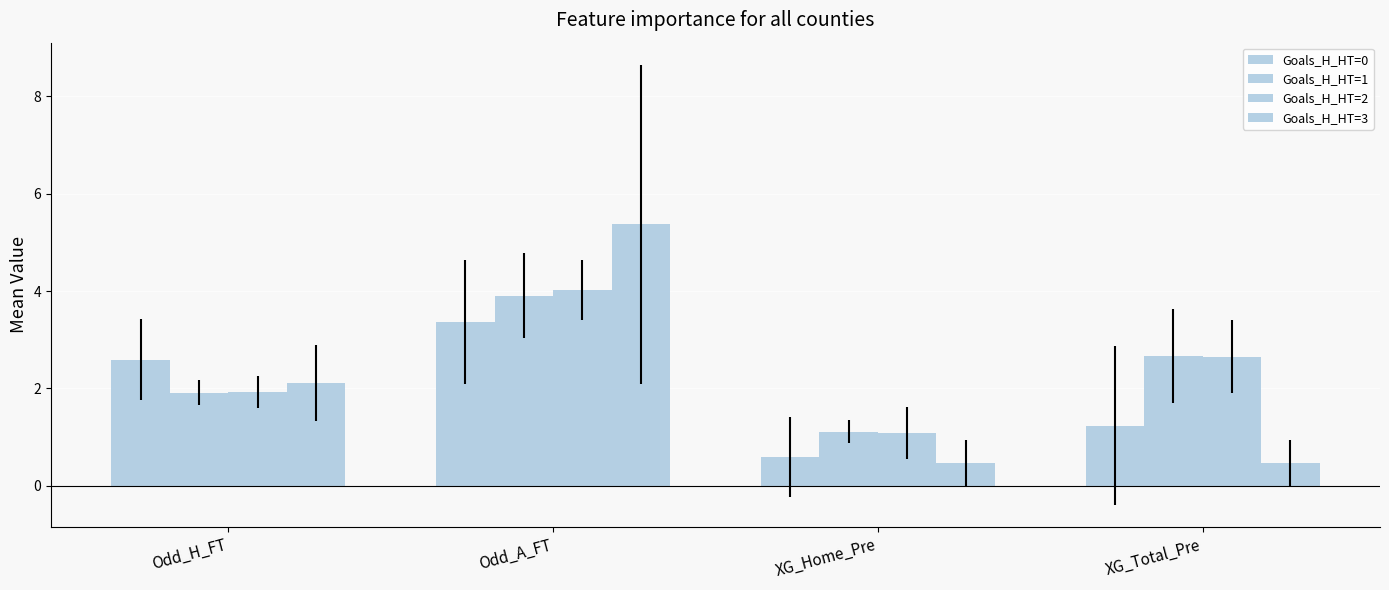

What is the maximum value for Goals_H_HT=2?

4.0